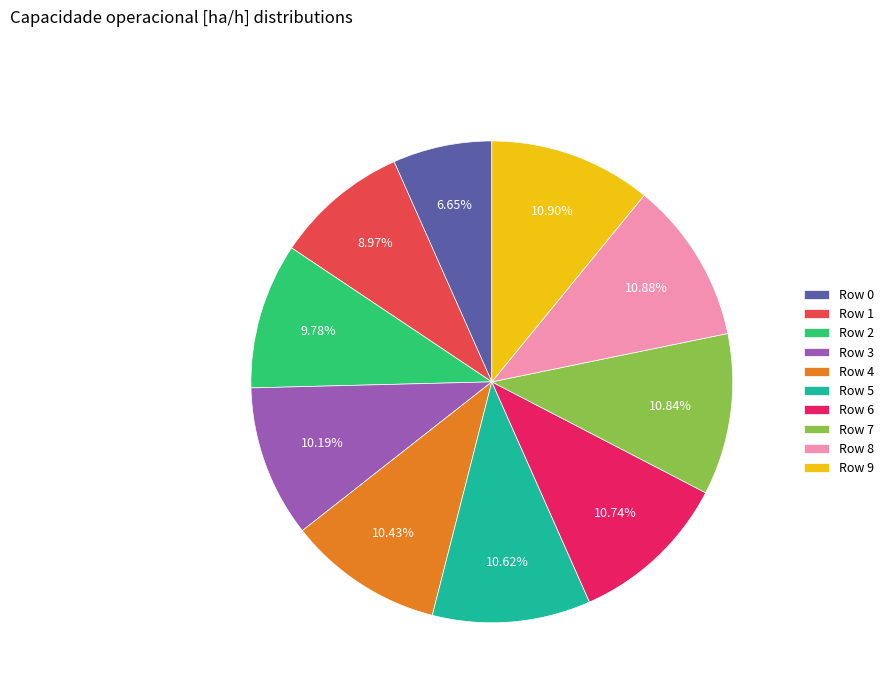

What percentage is the Row 1 slice, to the nearest percent?

9%